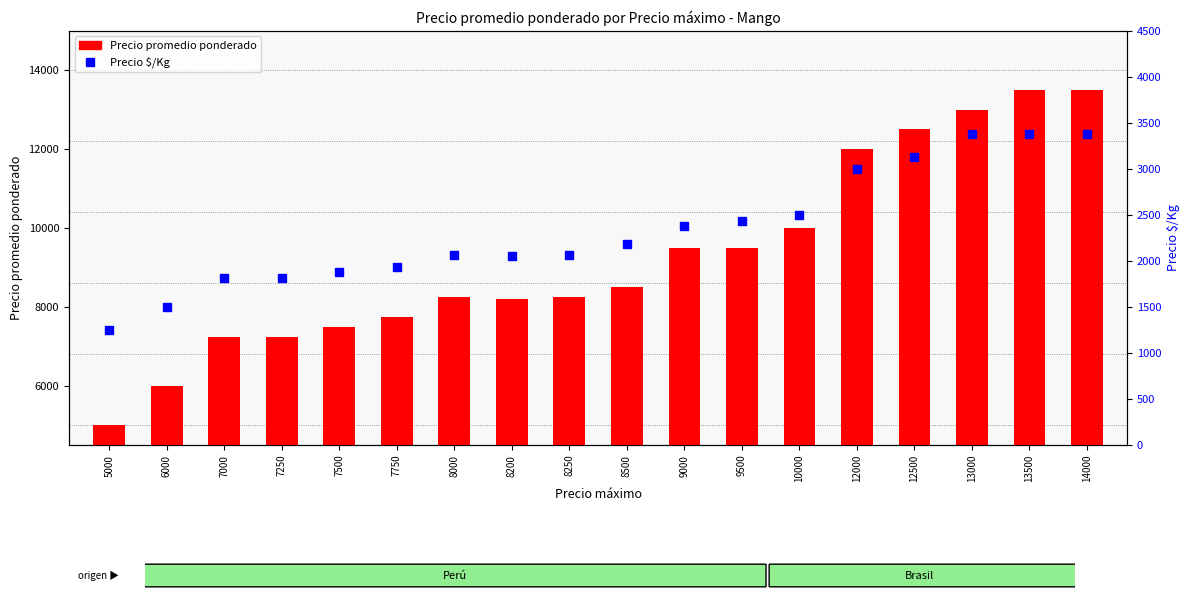

What value does the Precio promedio ponderado series have at 6000?

6000